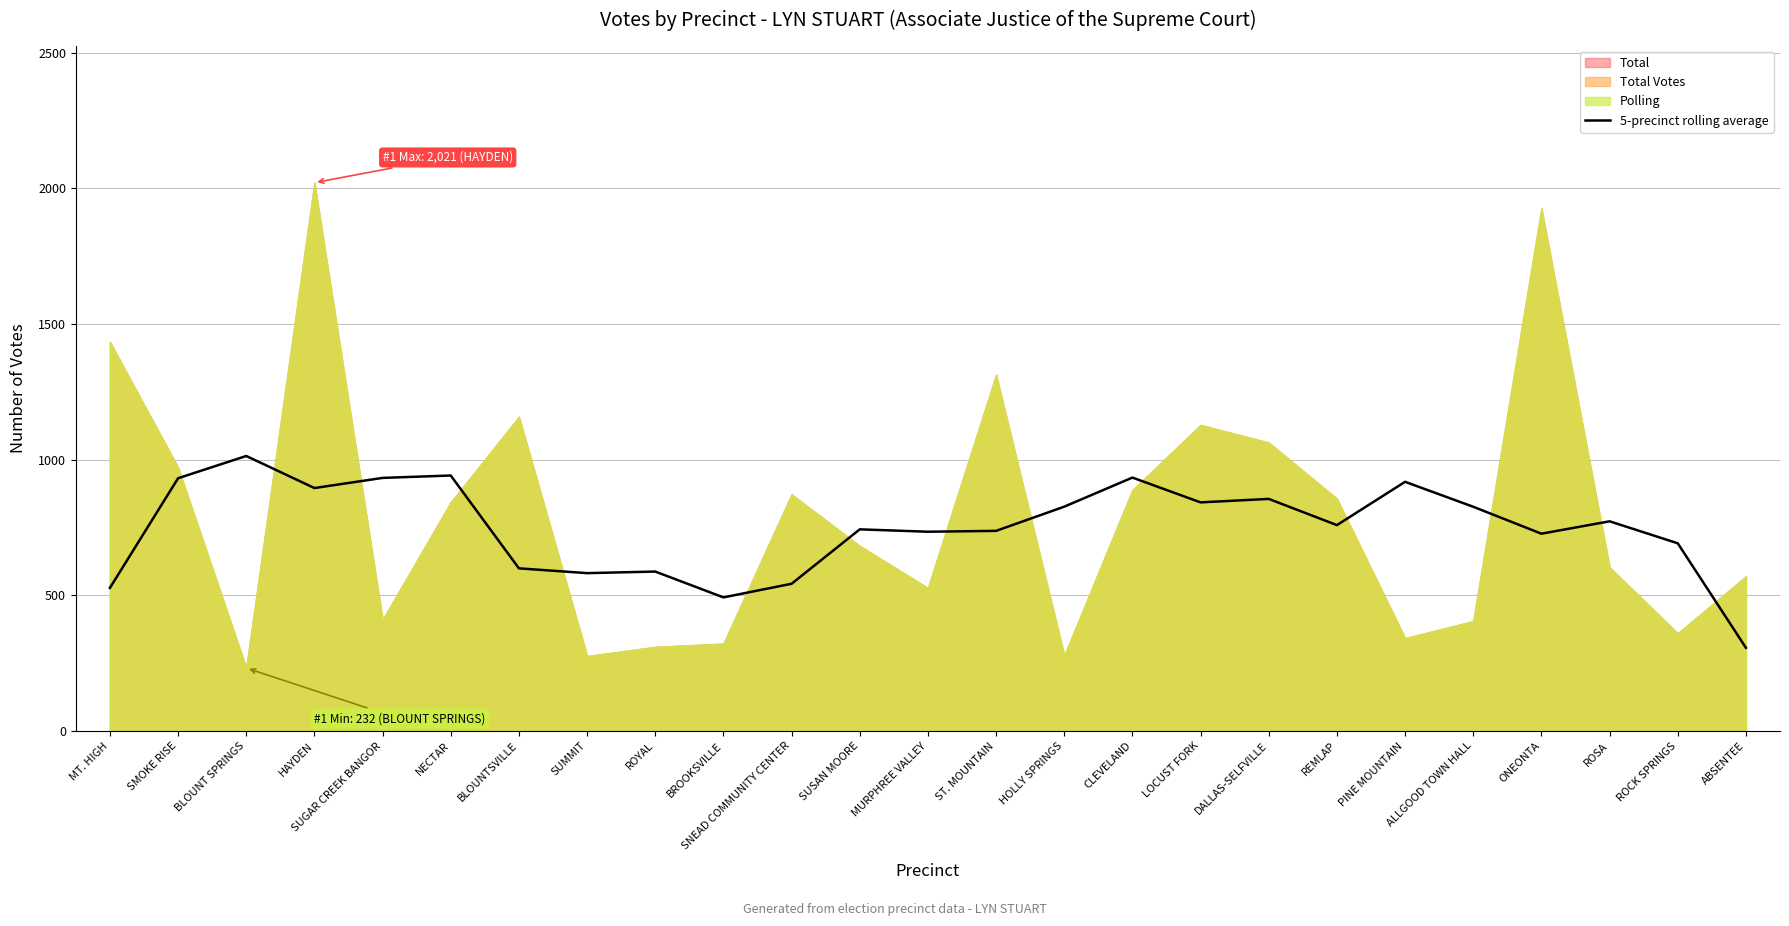

Does the chart have visible grid lines?

Yes